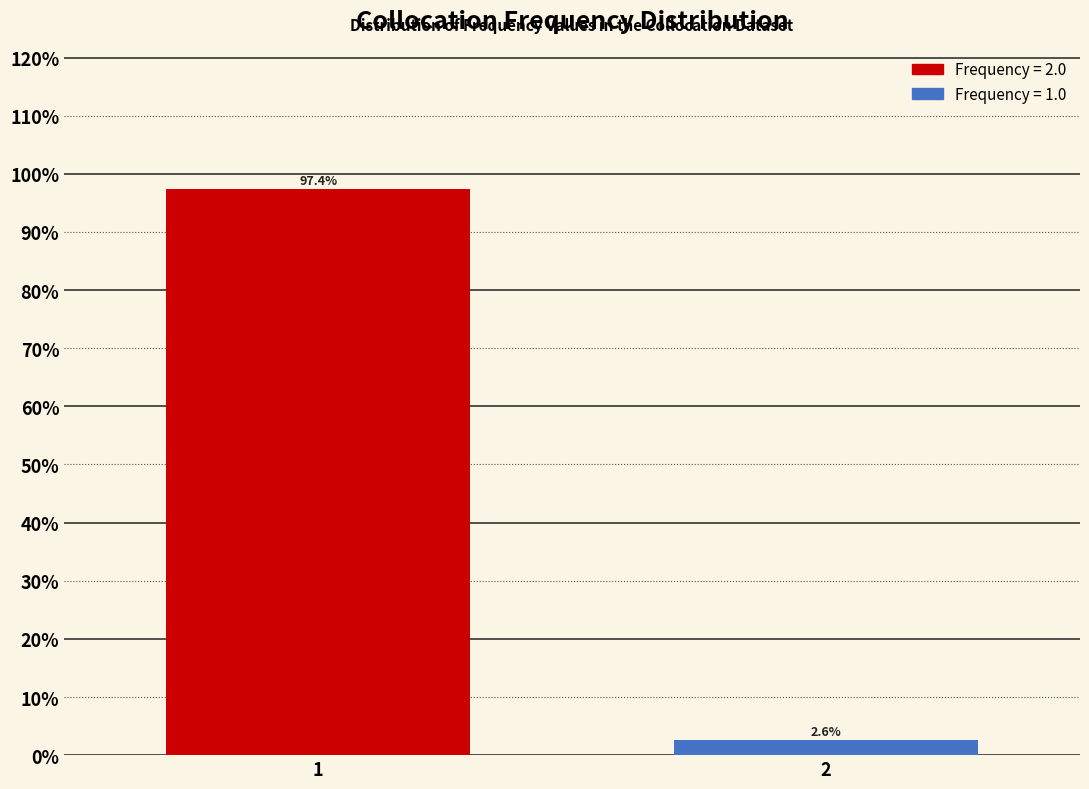

Reading left to right, what are all the values shown in this chart?

97.4	2.6